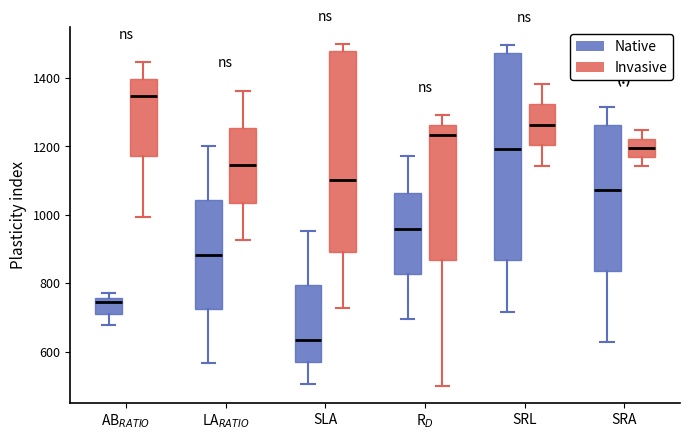

Where does the median line of the box for SRA (Invasive) sit on the y-axis? The values are not printed on the chart, so give them approximately, as read against the axis.

1200